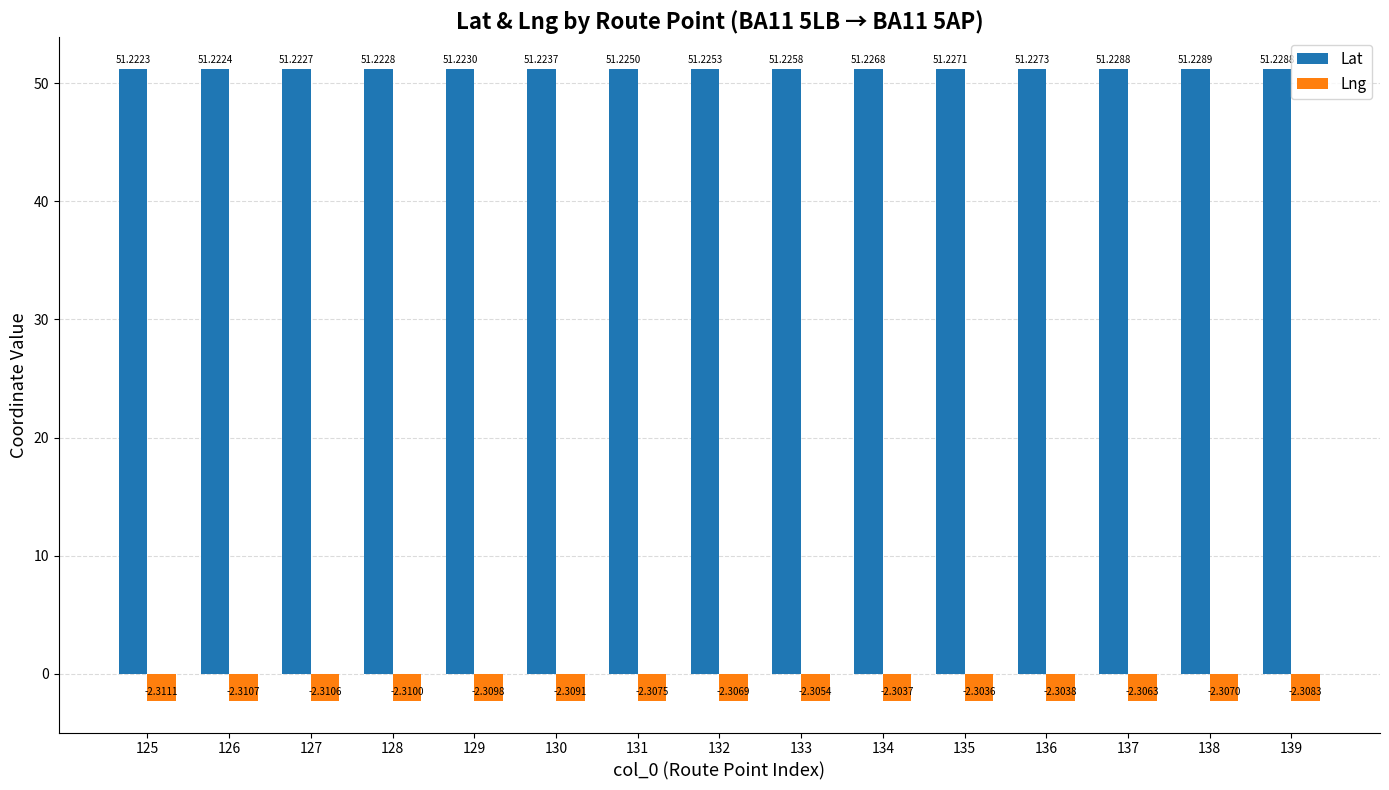

Reading left to right, what are all the values shown in this chart?

Lat: 51.2	51.2	51.2	51.2	51.2	51.2	51.2	51.2	51.2	51.2	51.2	51.2	51.2	51.2	51.2
Lng: -2.3	-2.3	-2.3	-2.3	-2.3	-2.3	-2.3	-2.3	-2.3	-2.3	-2.3	-2.3	-2.3	-2.3	-2.3